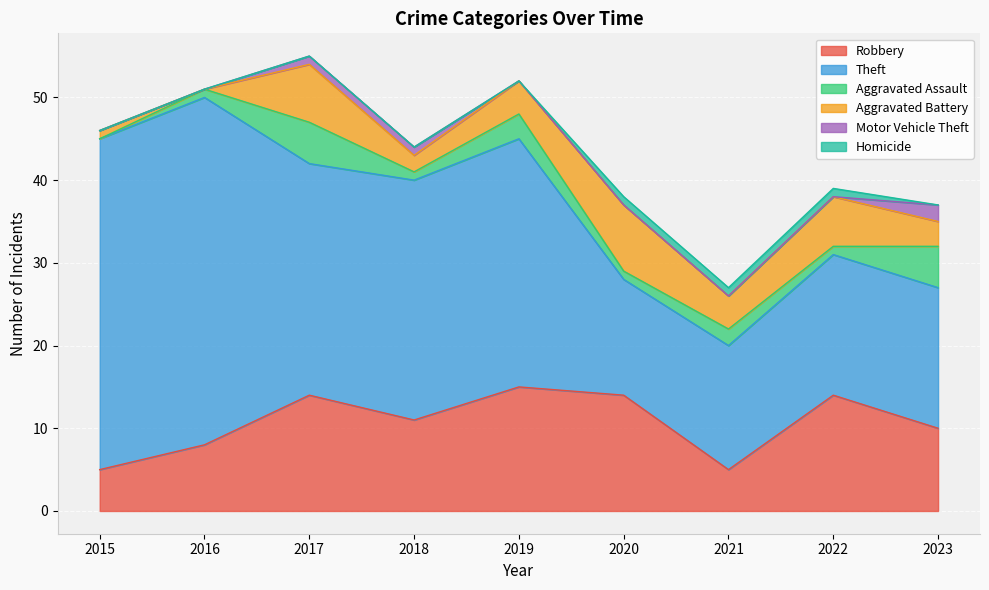

In Robbery, how many points are lower than both neighbors (excluding endpoints)?

2